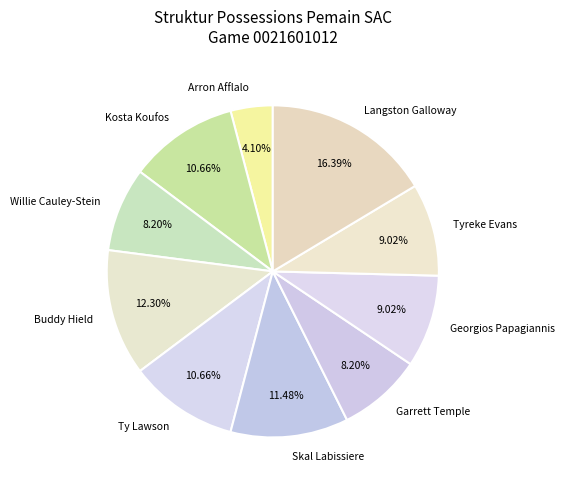

Count the number of slices in the pie.

10